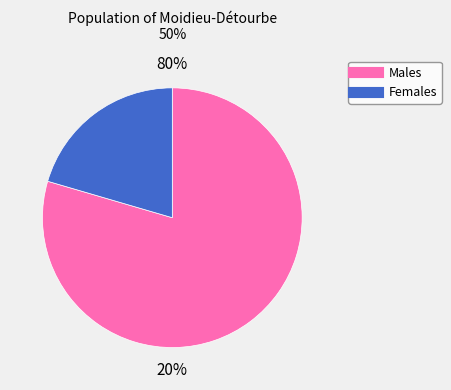

Is it true that 0 is 1% of the pie?

False